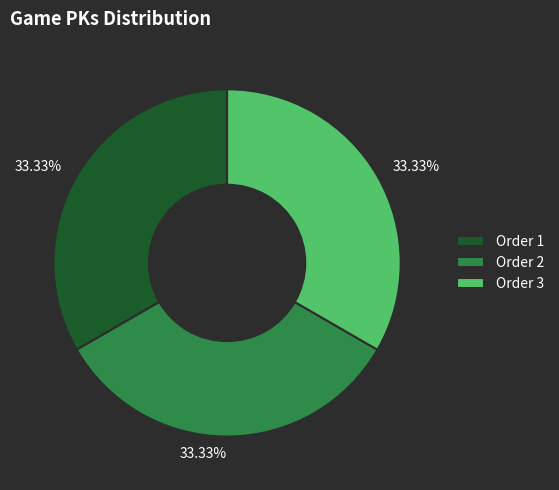

Does Order 2 account for over 50% of the chart?

No